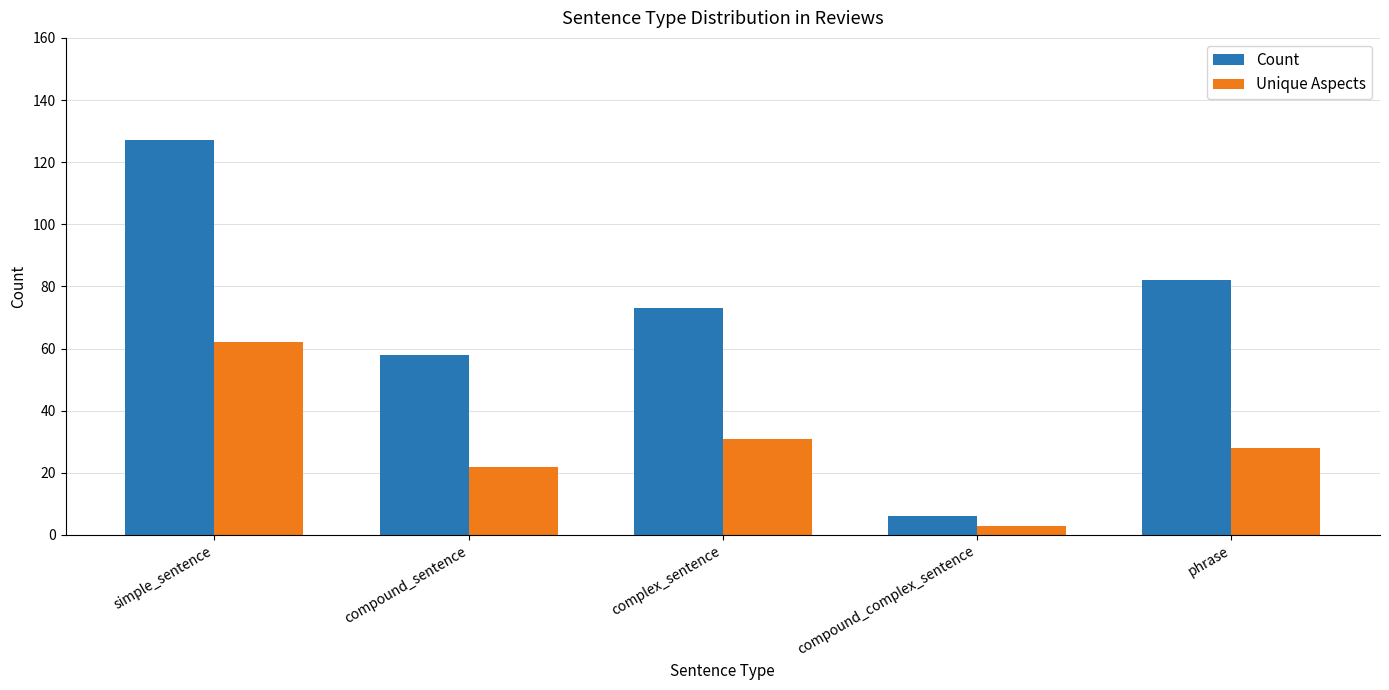

Reading left to right, list all the values displayed in this chart.

Count: simple_sentence=127	compound_sentence=58	complex_sentence=73	compound_complex_sentence=6	phrase=82
Unique Aspects: simple_sentence=62	compound_sentence=22	complex_sentence=31	compound_complex_sentence=3	phrase=28